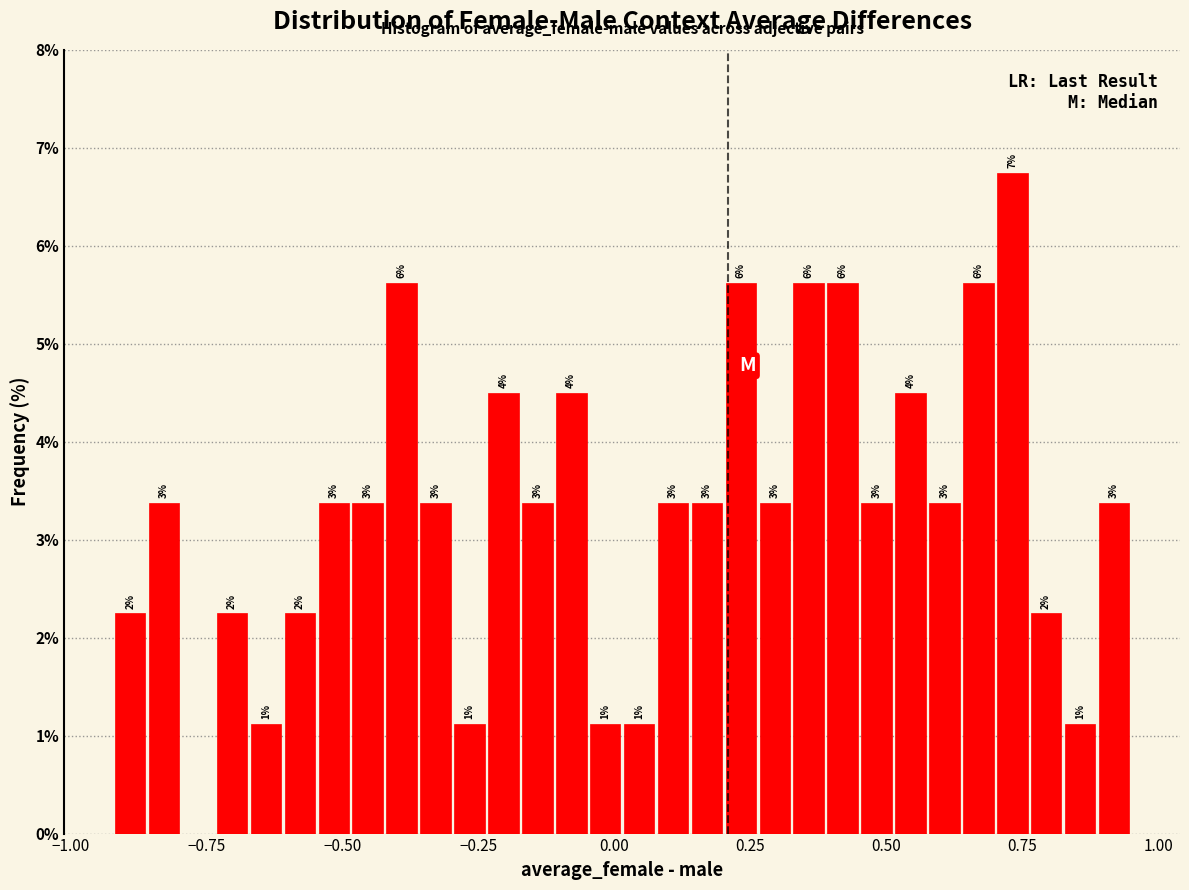

Around what value on the x-axis is the tallest bar? Give the approximate position of its centre, as read against the axis.

0.75